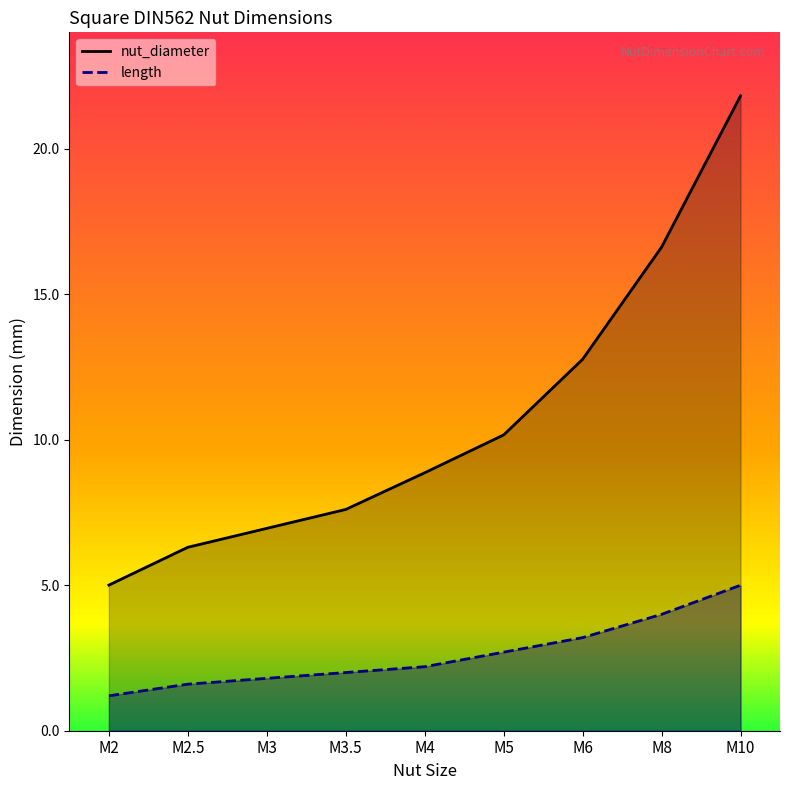

Where is length nearest to the value 3?

M6